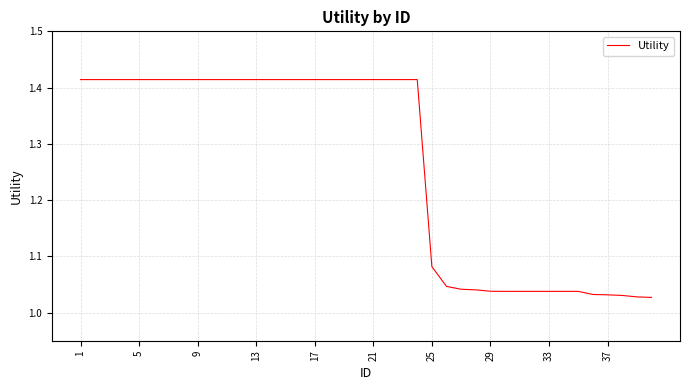

What is the difference between the maximum and minimum values?

0.4